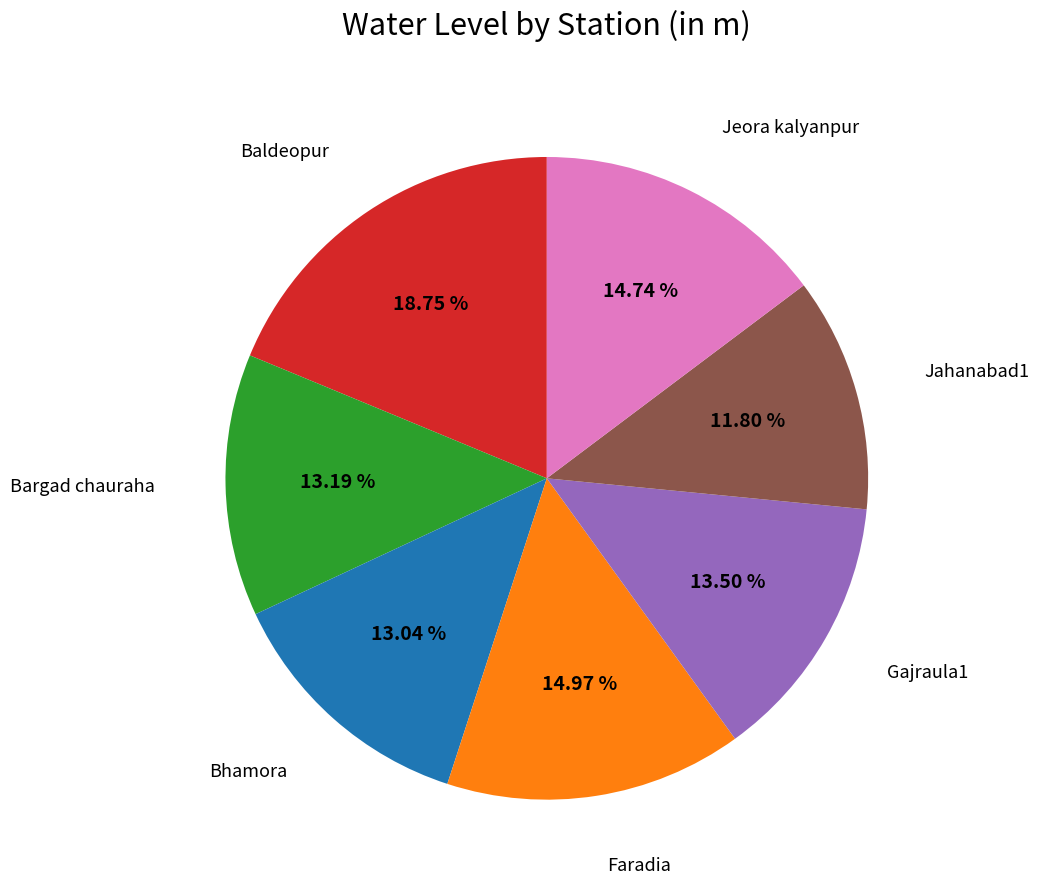

Does any single category account for the majority?

No